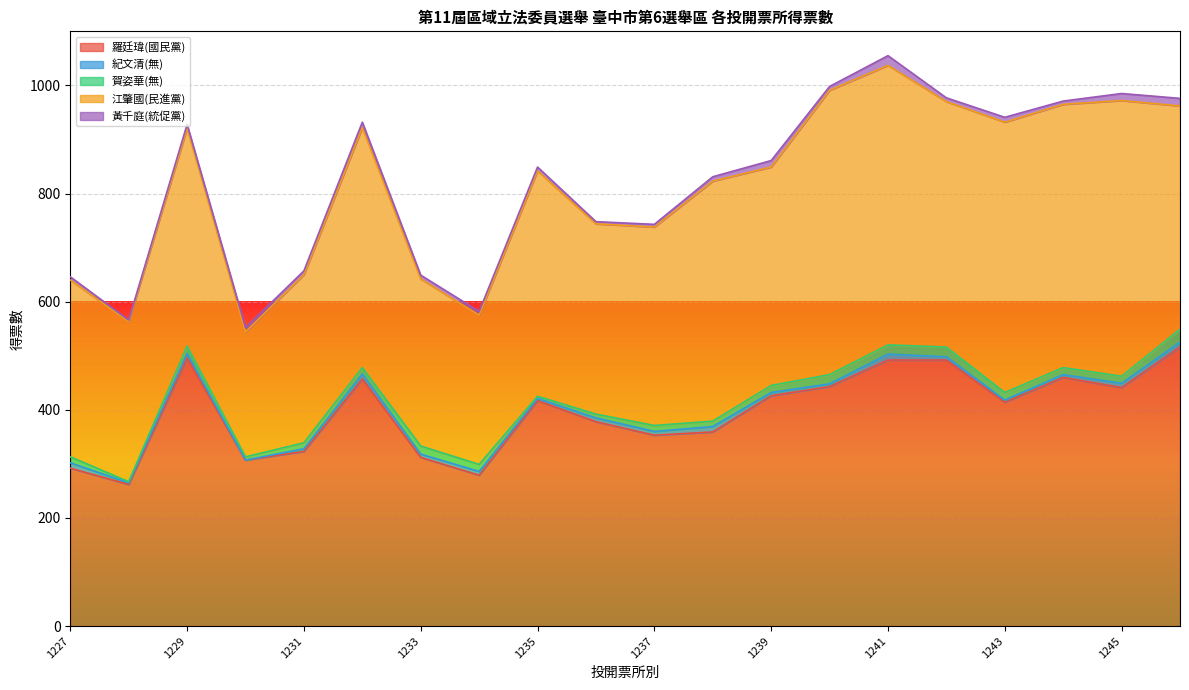

What is the difference between the second highest and minimum values in the 黃千庭(統促黨) series?

11